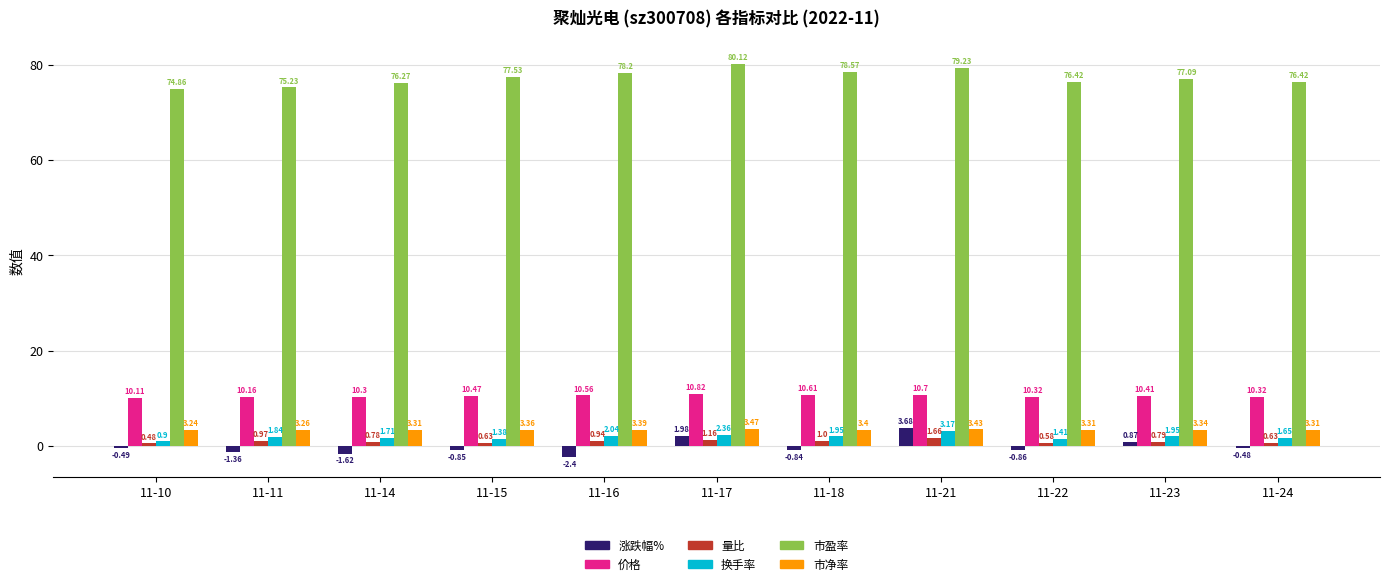

How many bars are there in total?

66